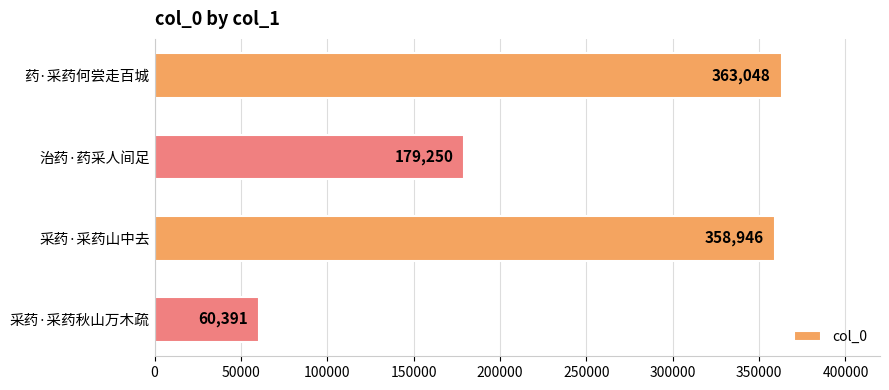

Where is the data nearest to the value 211719?

治药·药采人间足